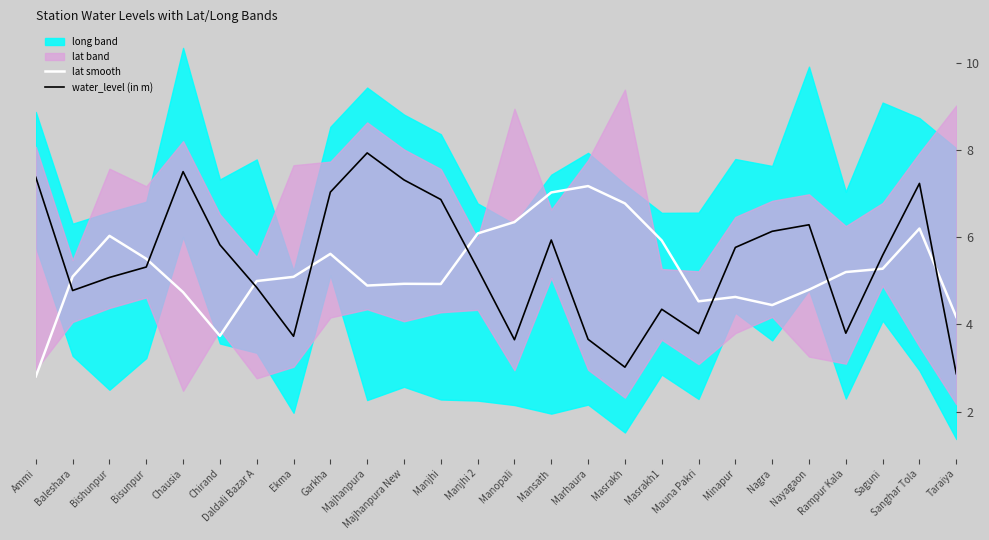

Which series has the largest total across all categories?

water_level (in m)